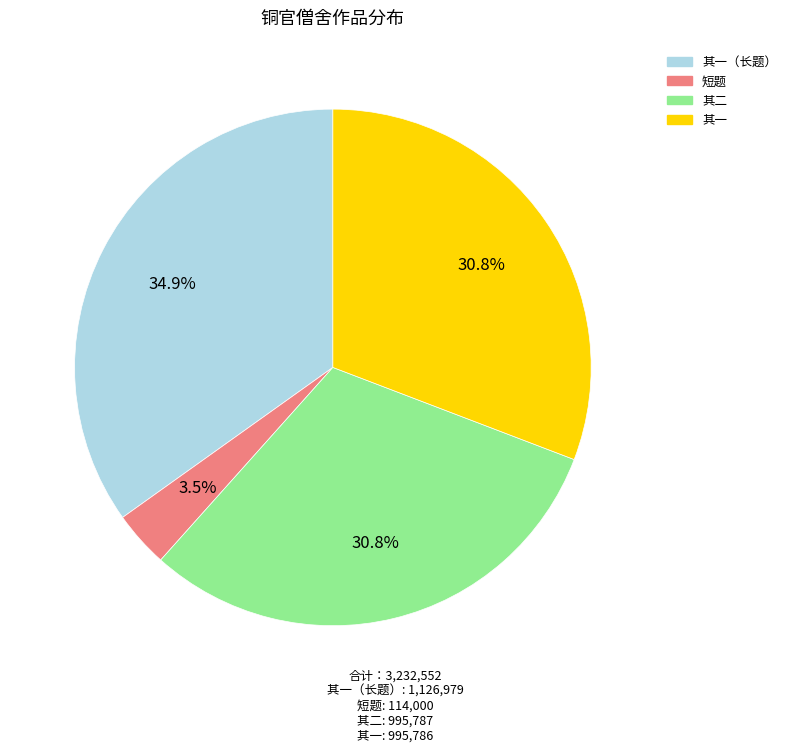

Which slice is the smallest?

短题